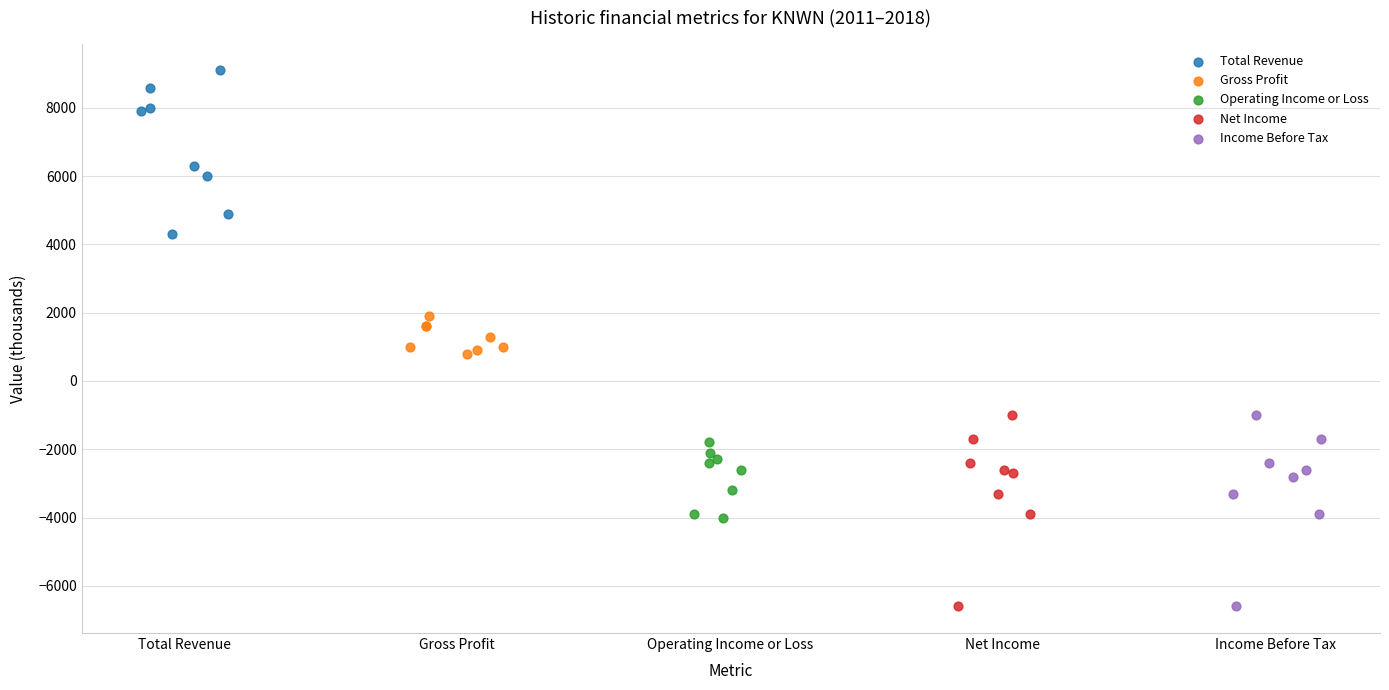

Which series contains the highest Y value?

Total Revenue